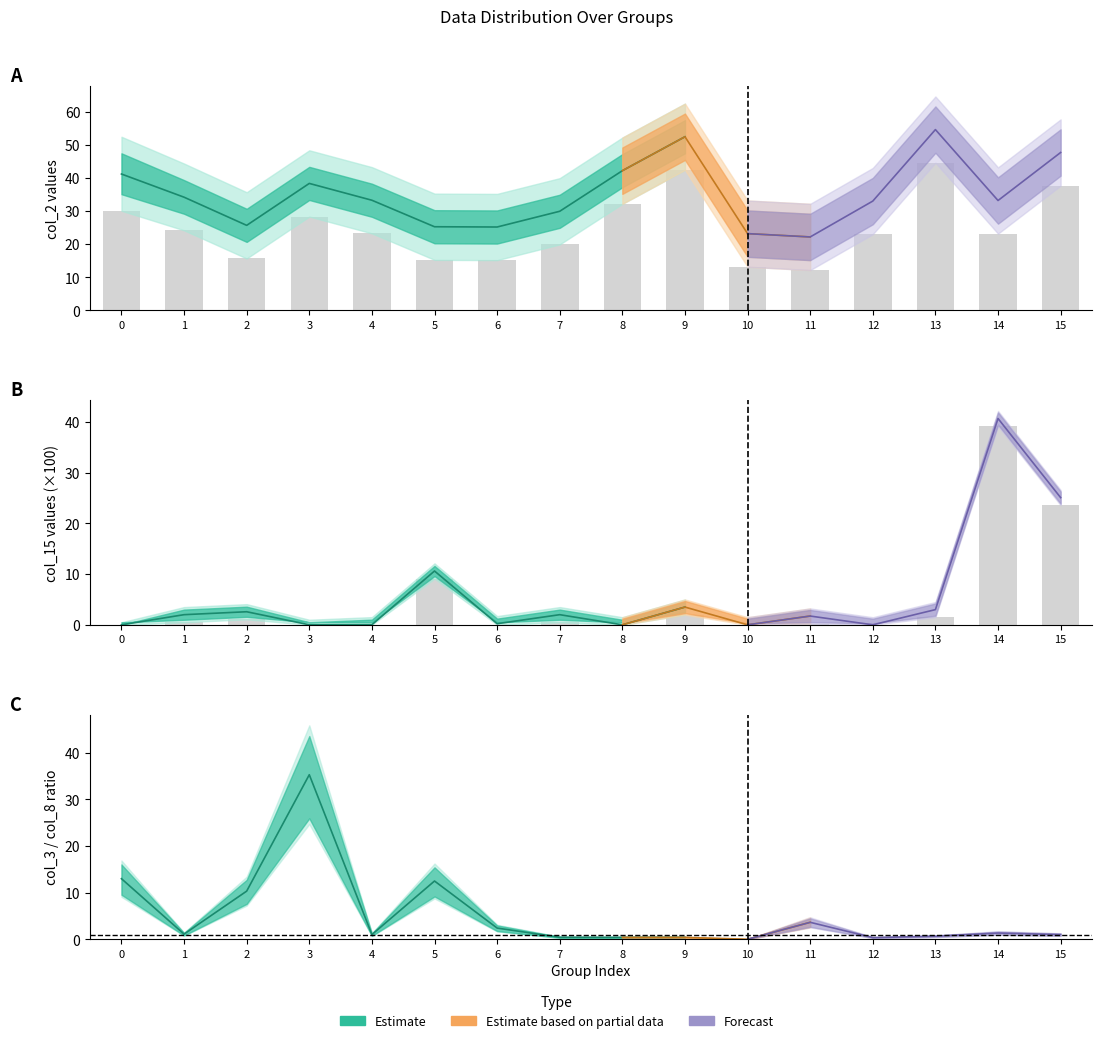

What is the value of the 3rd bar from the left?

1.1